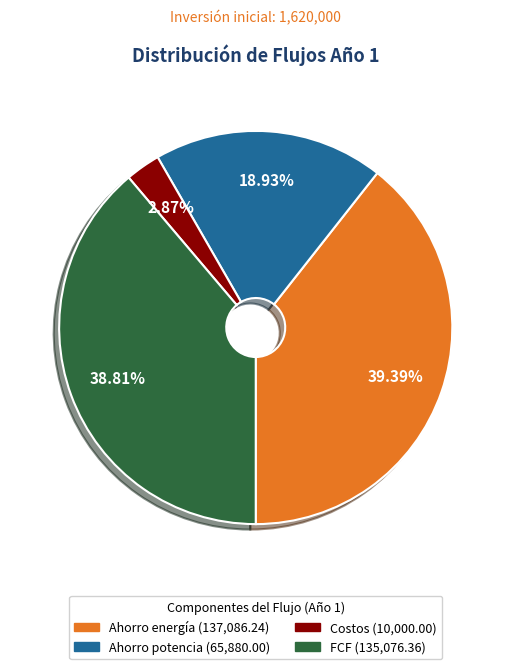

To the nearest percent, what percentage of the pie is FCF?

39%